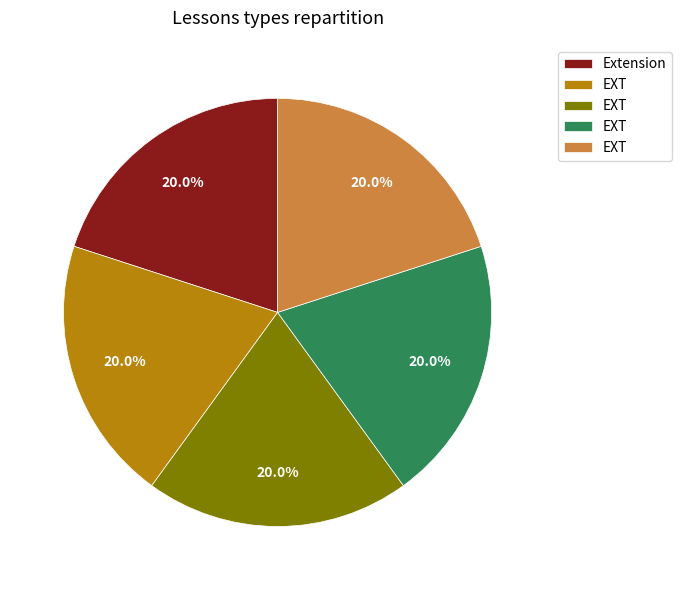

Is there any slice that represents more than half of the pie?

No